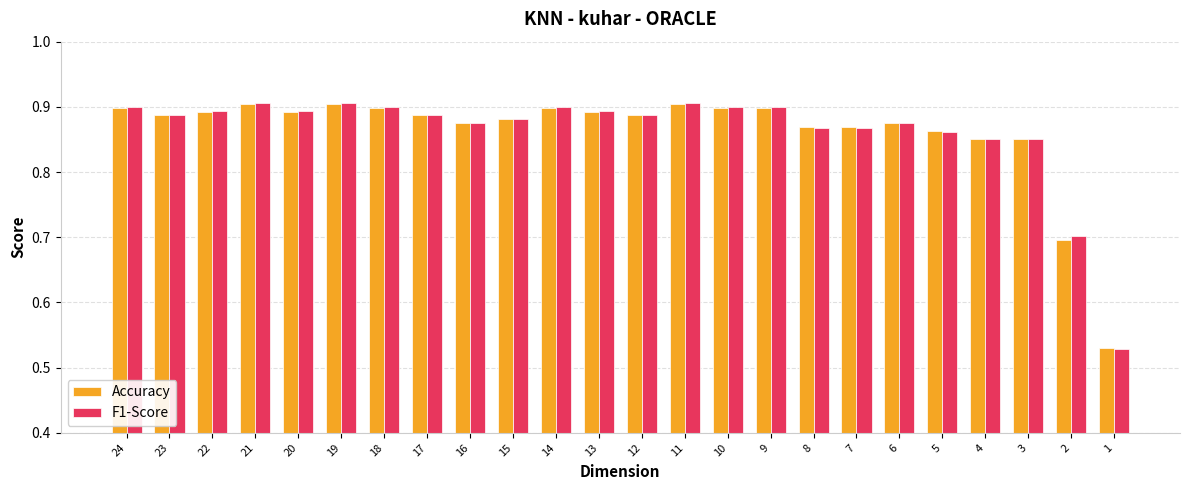

Where is Accuracy nearest to the value 0?

1